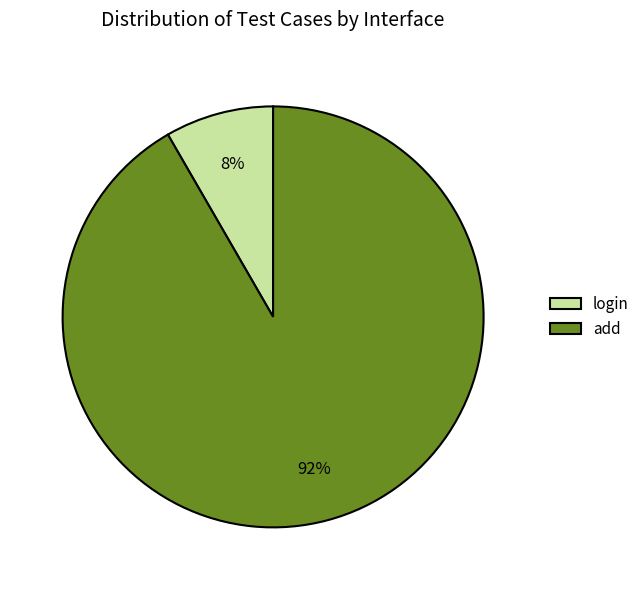

Rank the categories by value from highest to lowest.

add, login